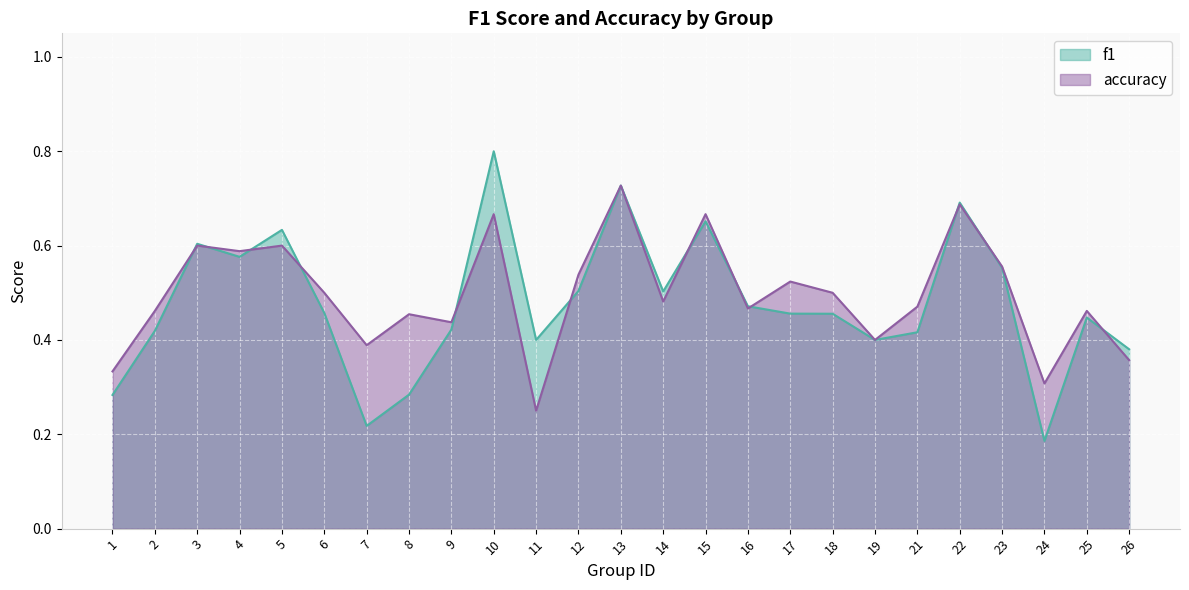

Between which two adjacent categories do f1 and accuracy first intersect?

2 and 3